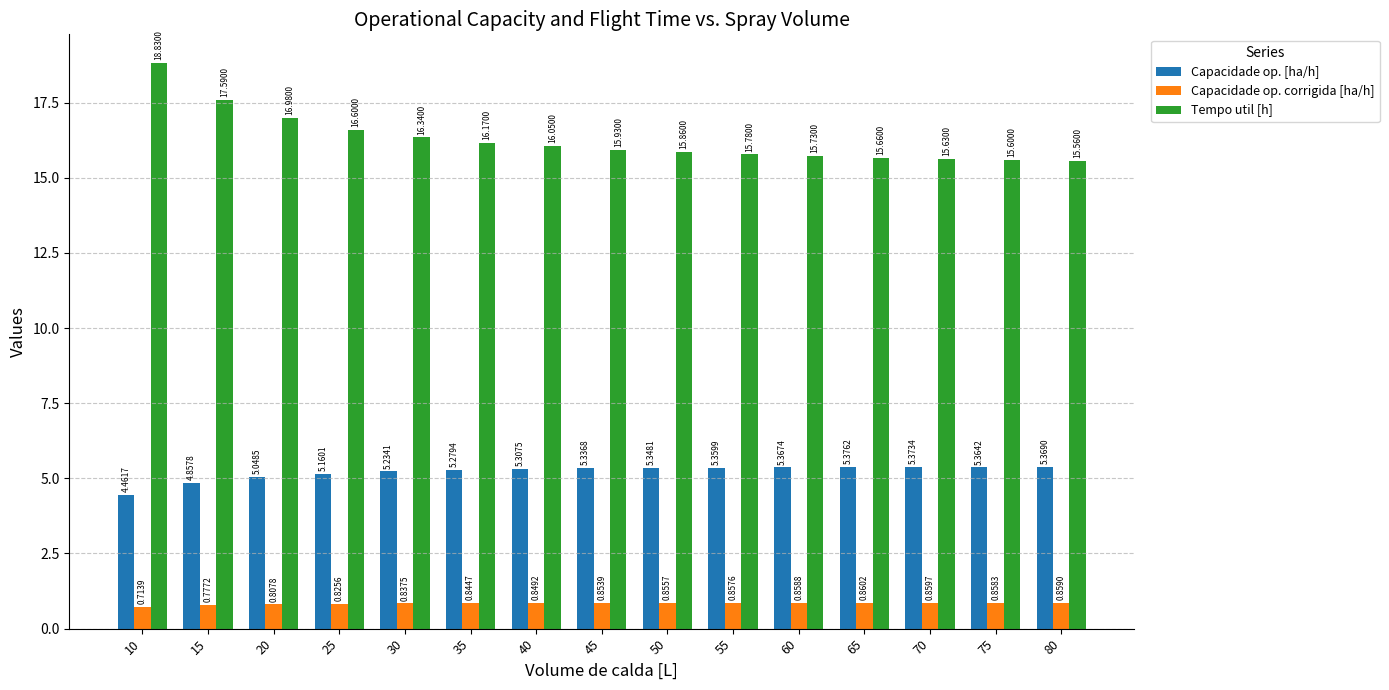

Which series has the largest total across all categories?

Tempo util [h]